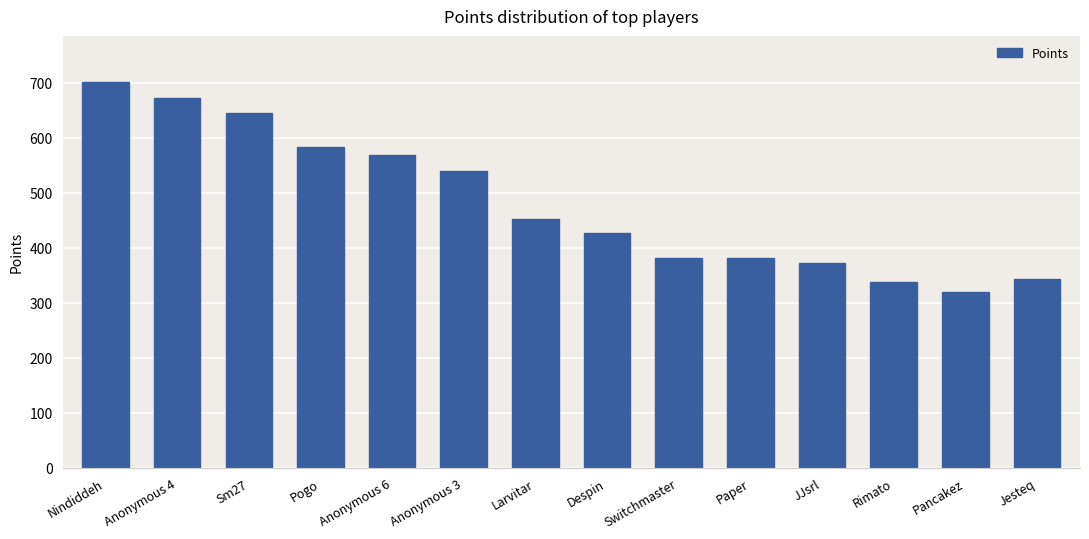

What is the greatest value displayed?

701